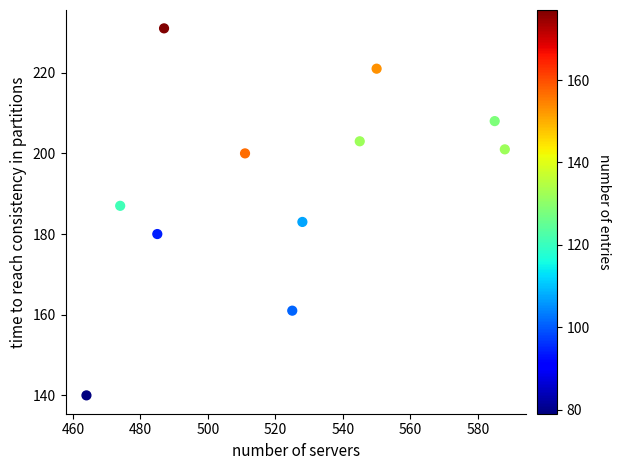

What is the range of X values (max minus min)?

124